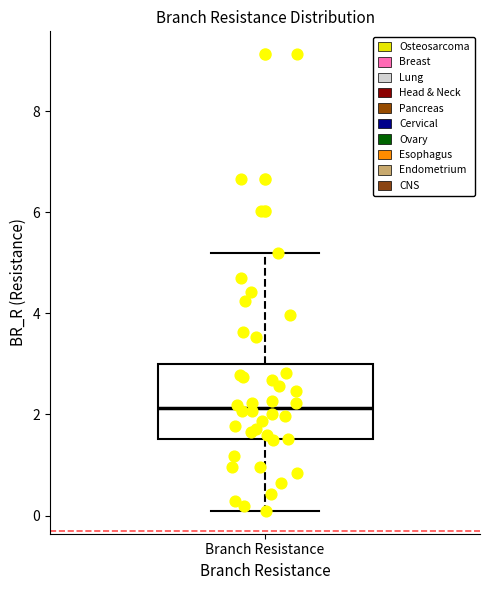

Where does the lower whisker of the box for Branch Resistance end on the y-axis? The values are not printed on the chart, so give them approximately, as read against the axis.

0.0